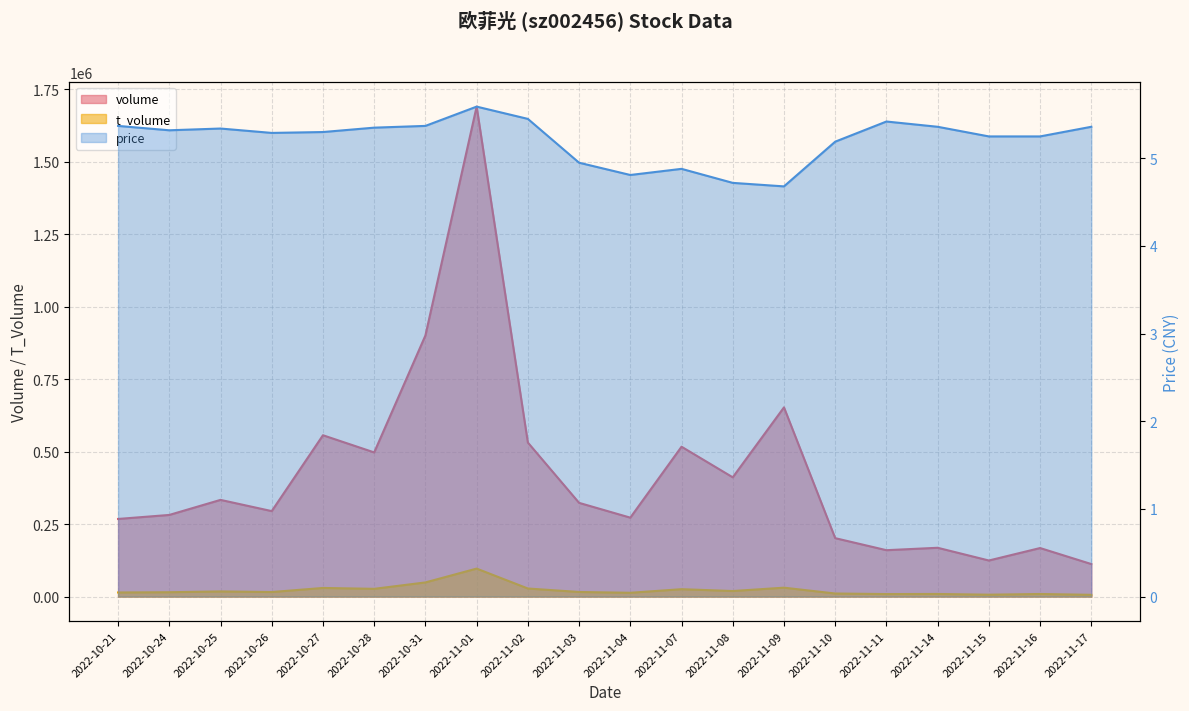

In t_volume, how many points are lower than both neighbors (excluding endpoints)?

6